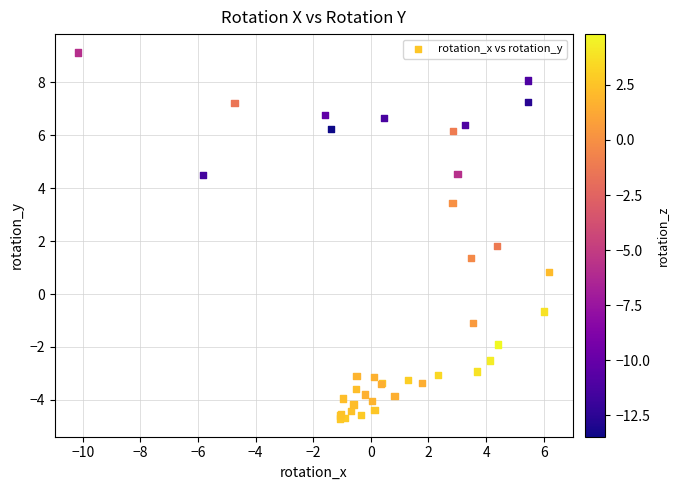

What Y value in the scatter plot is closest to 2?

1.8